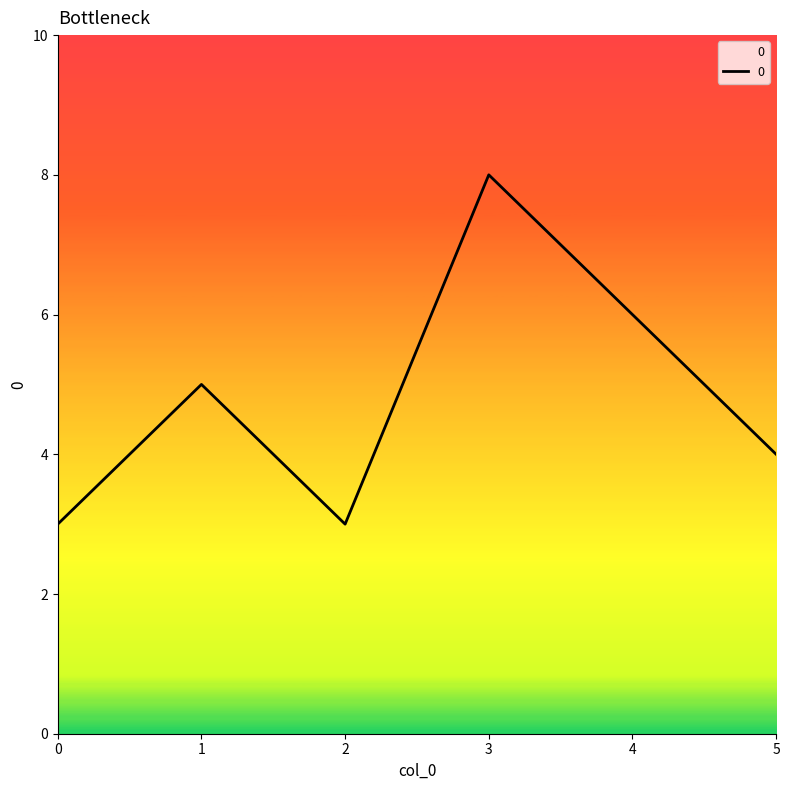

What is the change in value from 0 to 1?

+2